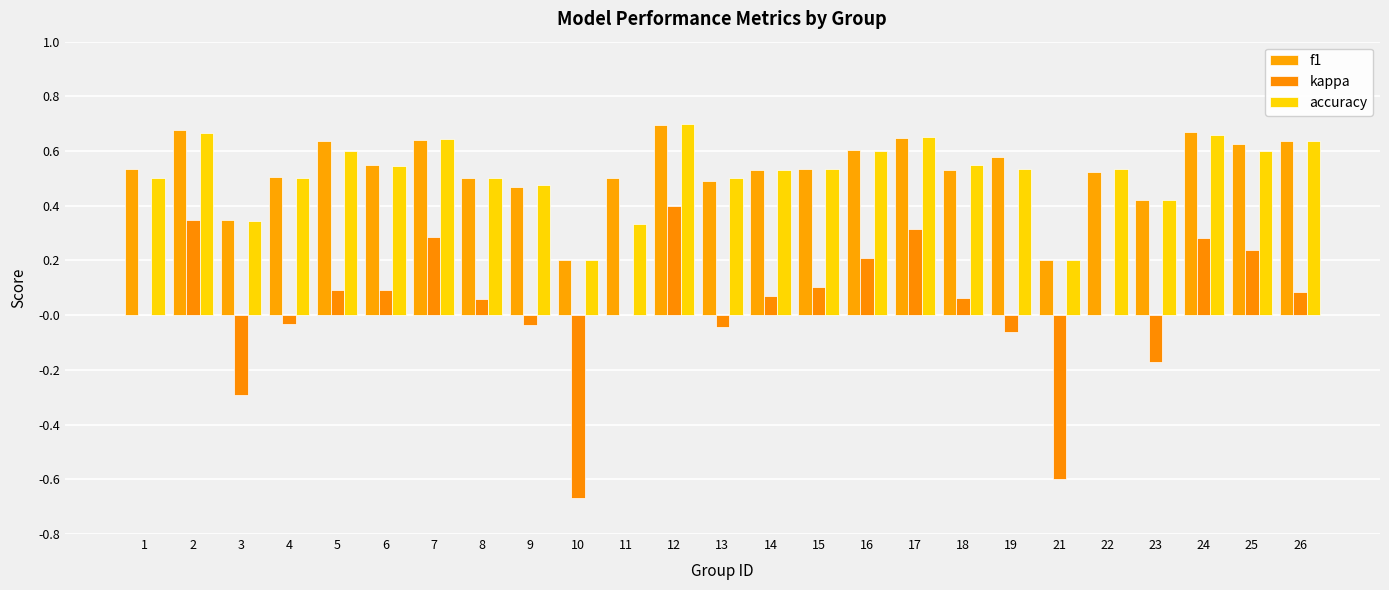

Which label corresponds to the largest value in the chart?

12